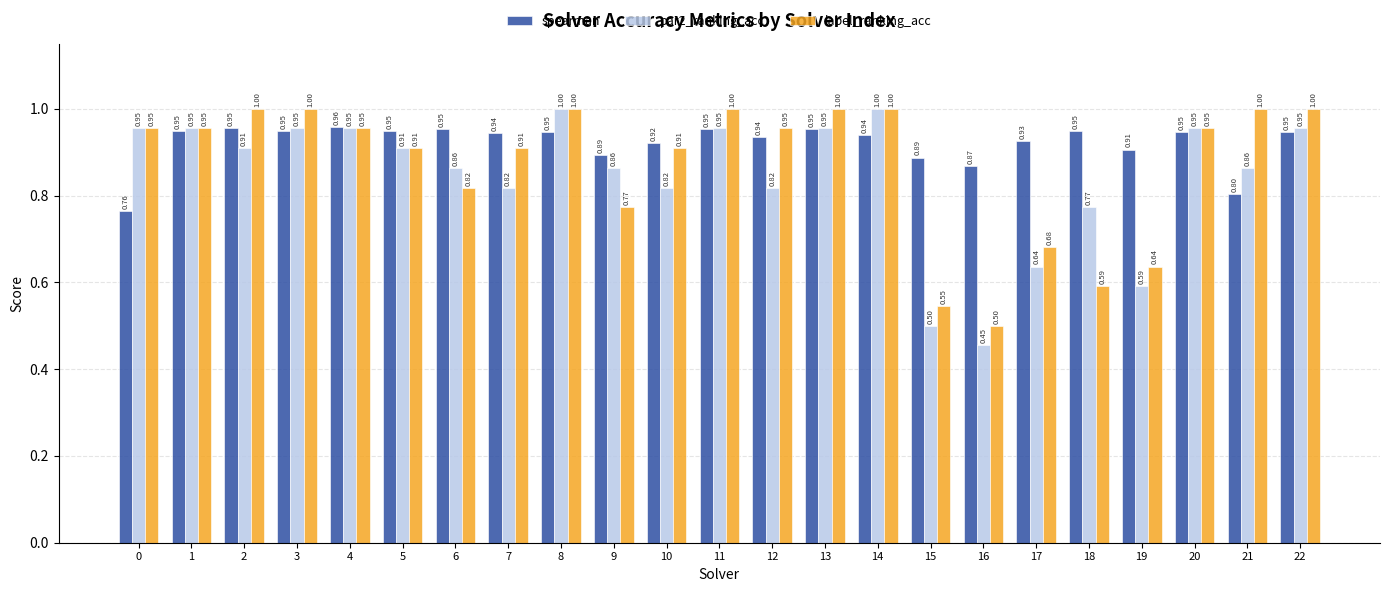

Which series has the largest total across all categories?

spearman